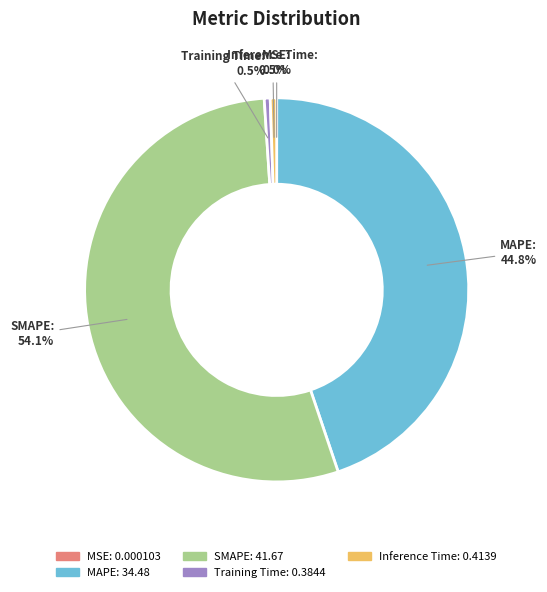

Which slice is the largest?

SMAPE